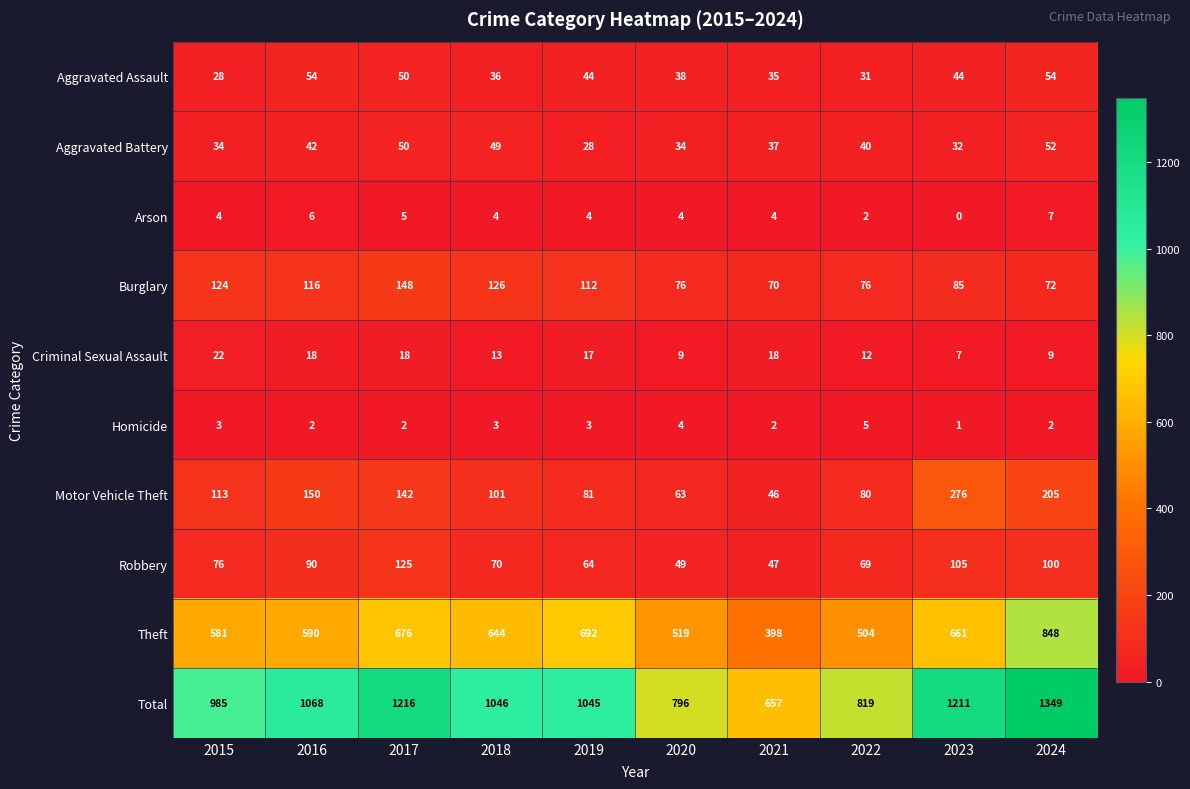

Rank the categories by Theft value from lowest to highest.

2021, 2022, 2020, 2015, 2016, 2018, 2023, 2017, 2019, 2024